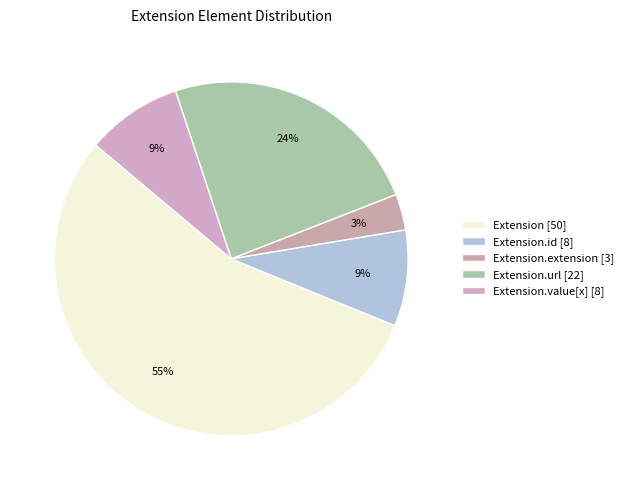

How many slices are in this pie chart?

5